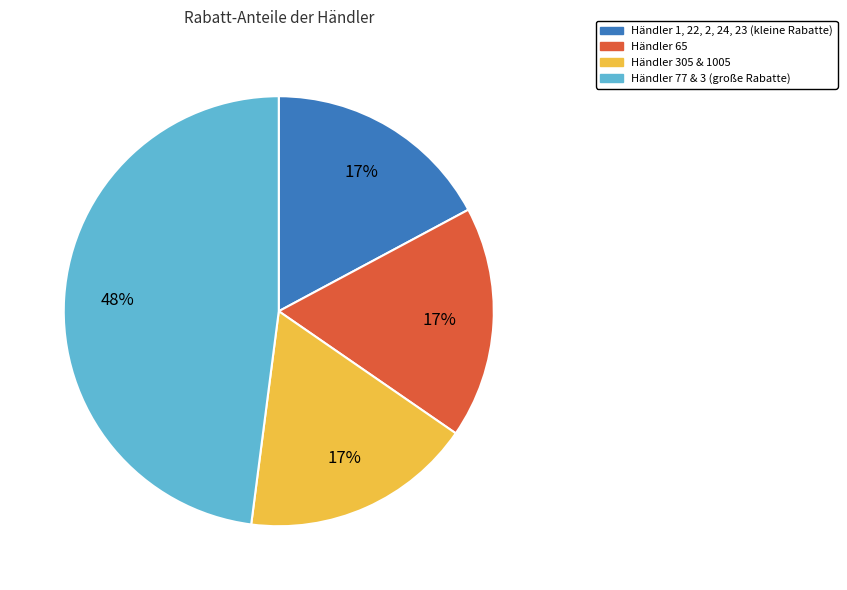

To the nearest percent, what is the difference between the Händler 65 and Händler 77 & 3 (große Rabatte) slice percentages?

31%